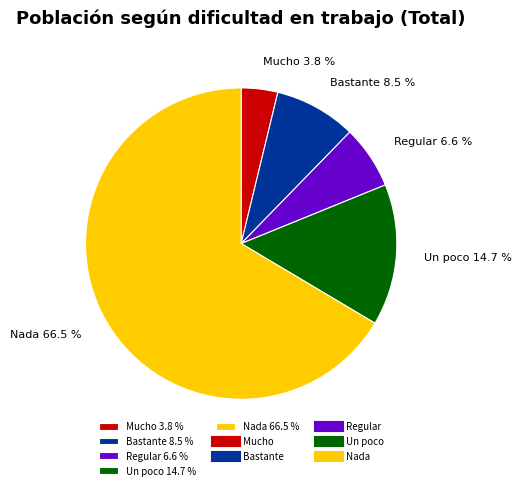

Combined, do Regular and Un poco account for over 50%?

No